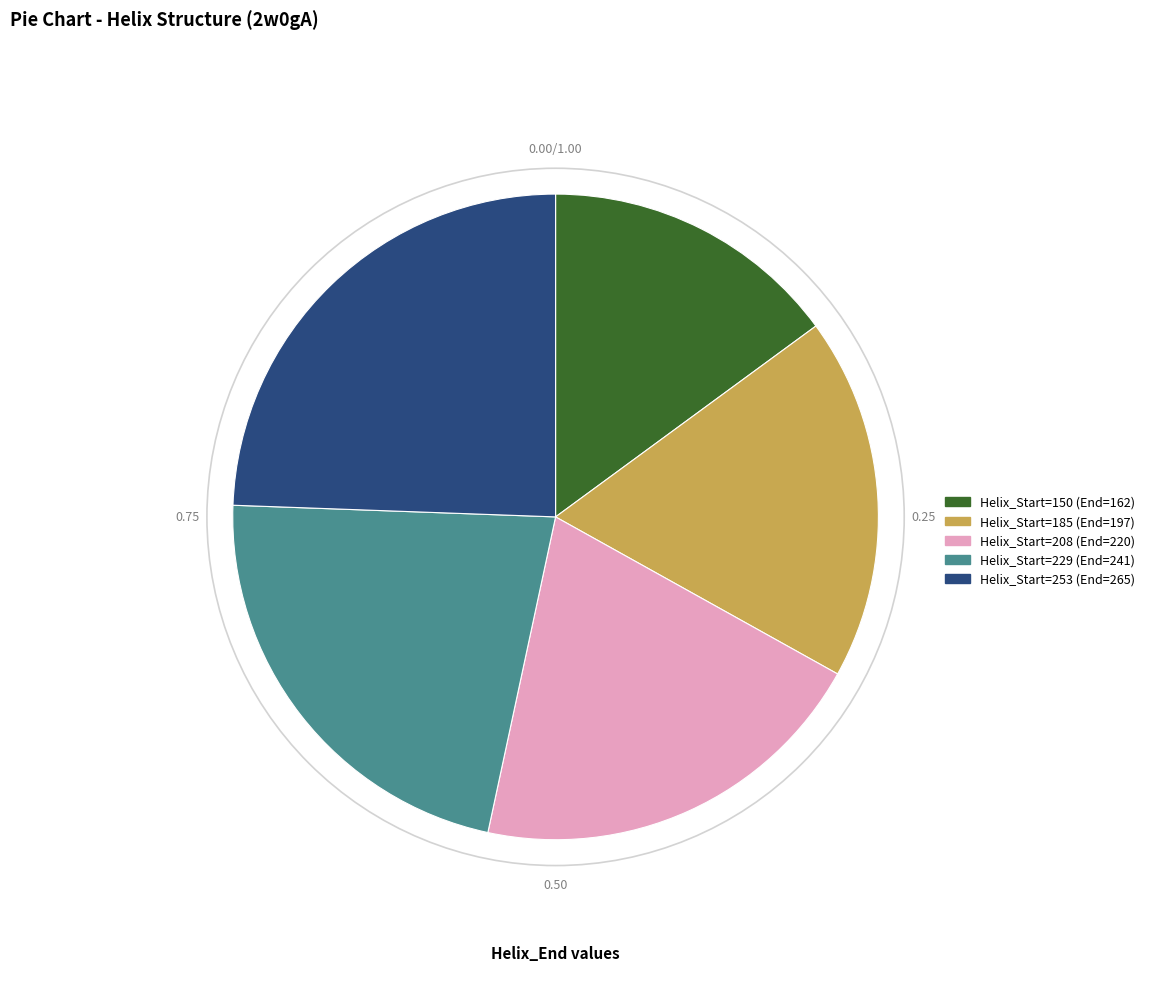

Count the number of slices in the pie.

5